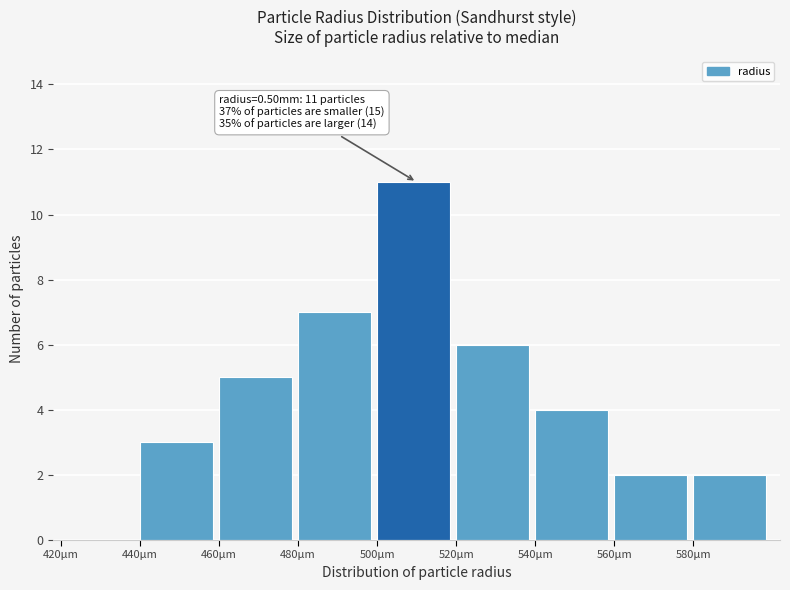

Reading left to right, extract all data points from this chart.

420μm=0	440μm=3	460μm=5	480μm=7	500μm=11	520μm=6	540μm=4	560μm=2	580μm=2